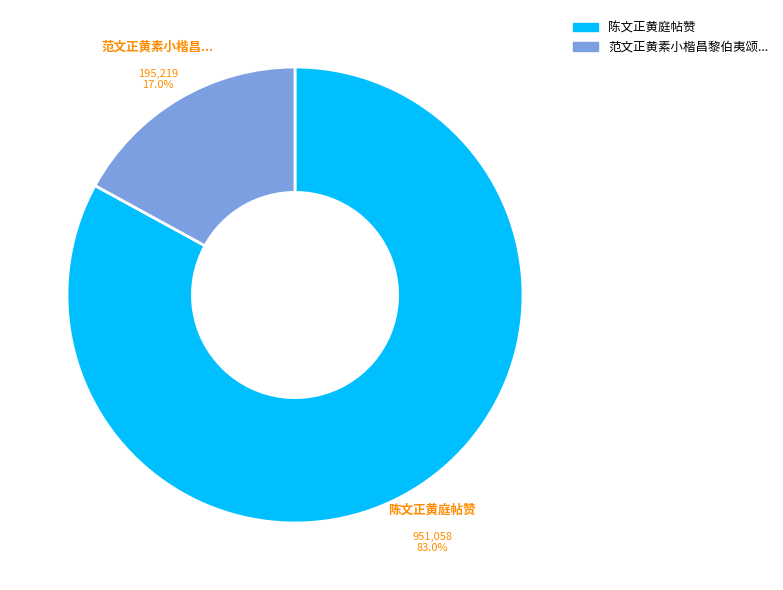

Is there a majority slice in this chart?

Yes